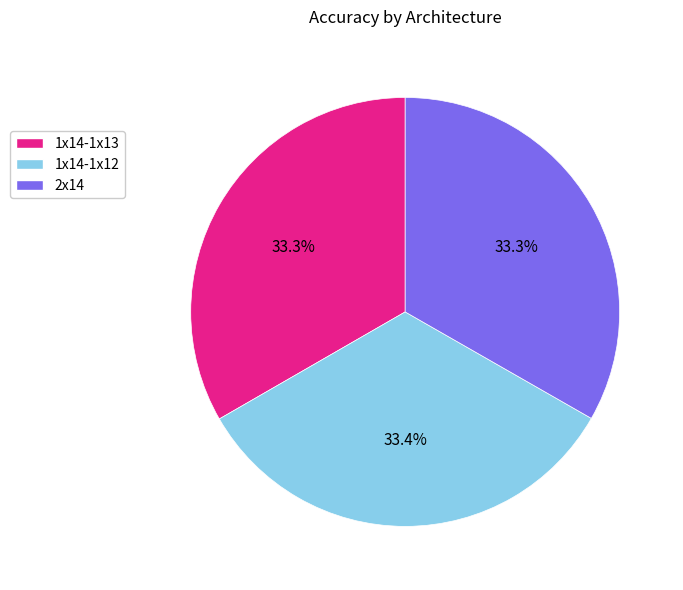

True or false: 2x14 accounts for 39% of the total.

False